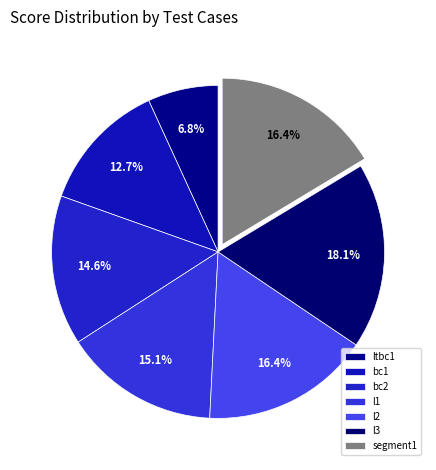

Does any single category account for the majority?

No